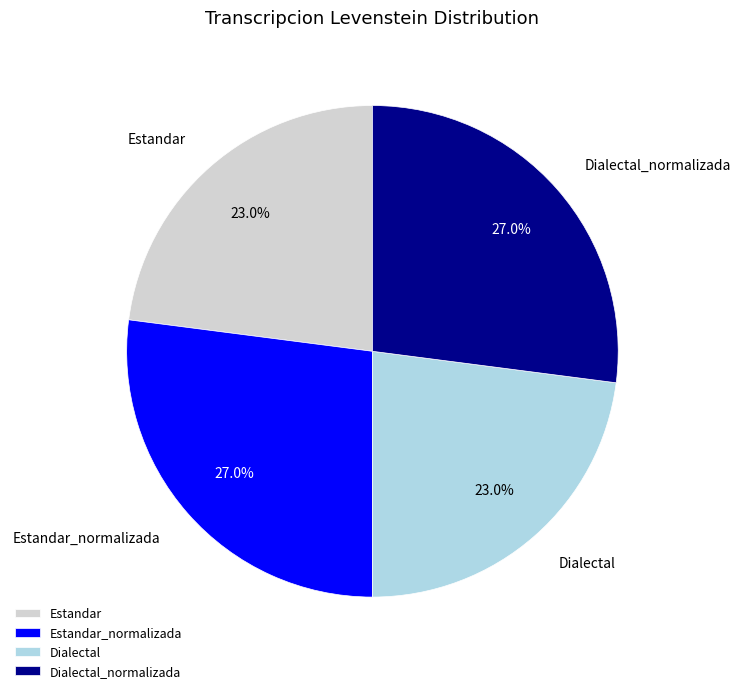

Is there any slice that represents more than half of the pie?

No